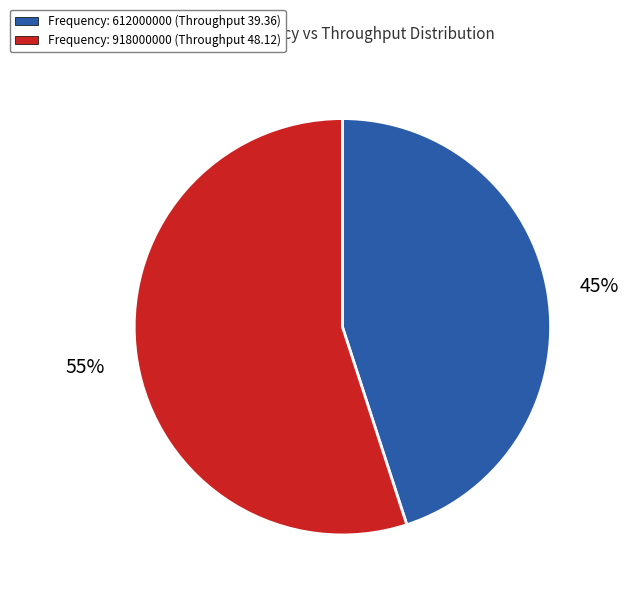

Count the number of slices in the pie.

2